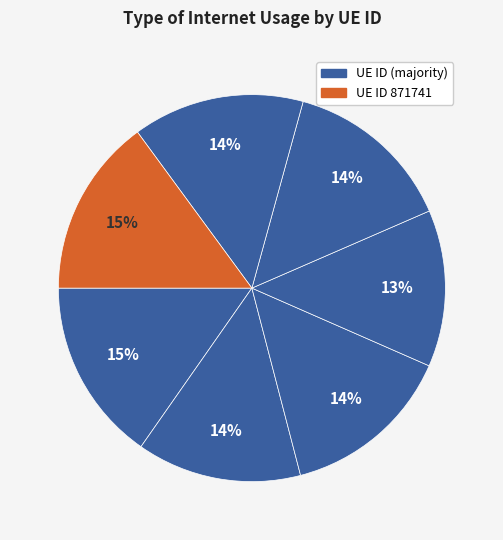

How many segments does this pie chart have?

7